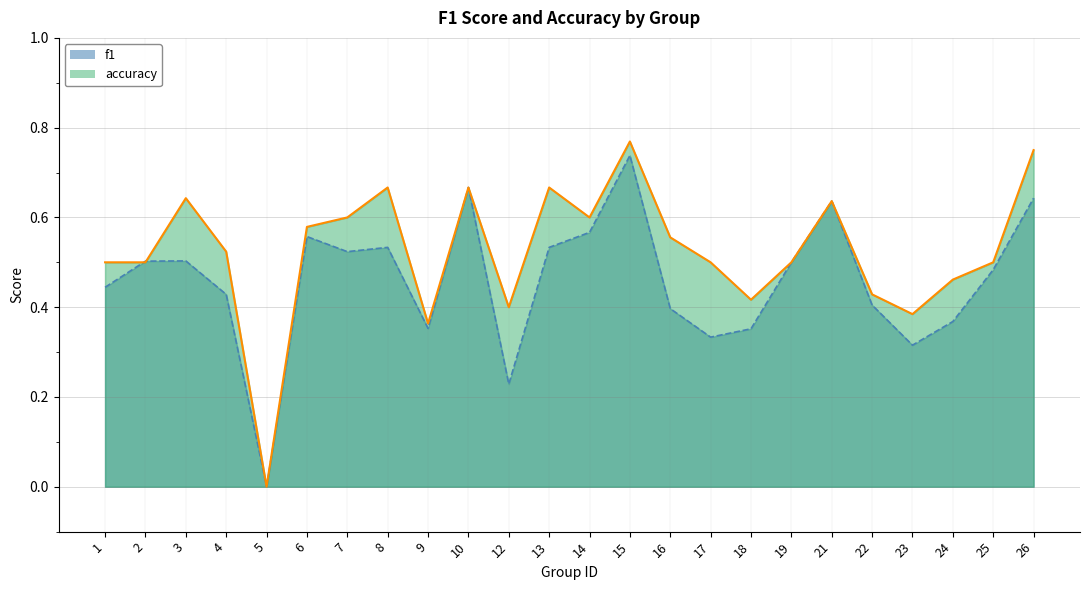

True or false: accuracy and f1 cross at least once.

True